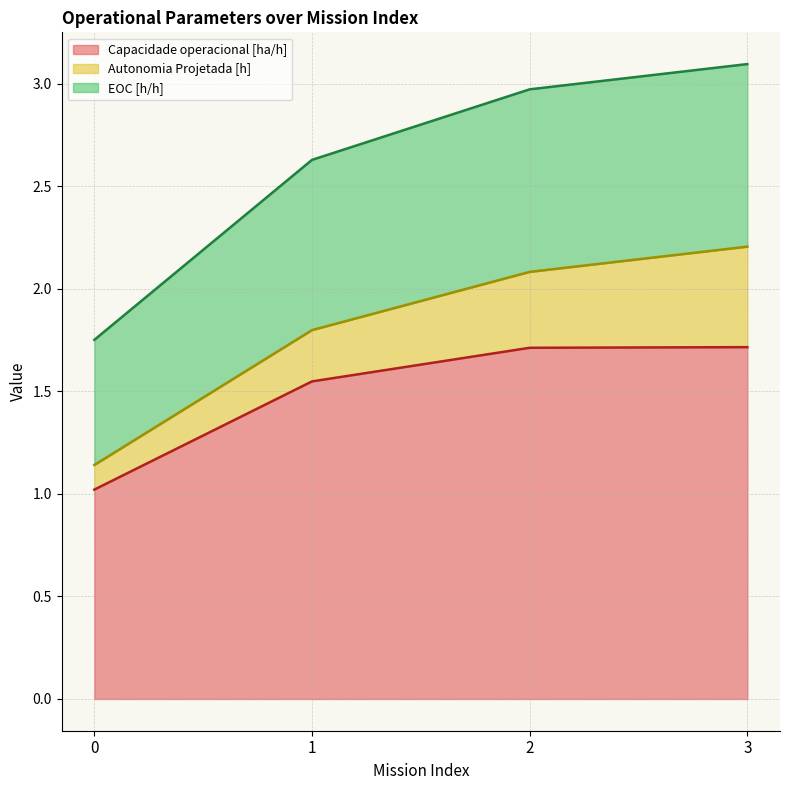

How many values in the EOC [h/h] series exceed 2?

3